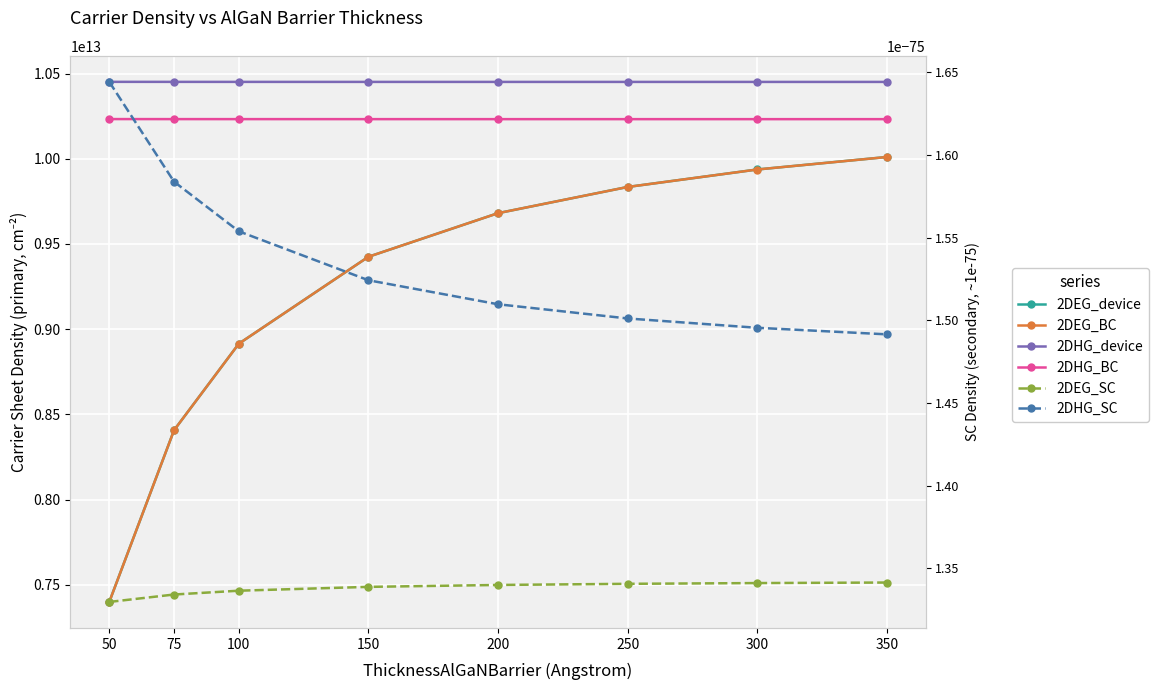

At which label does 2DHG_device first exceed 10451183000000?

50